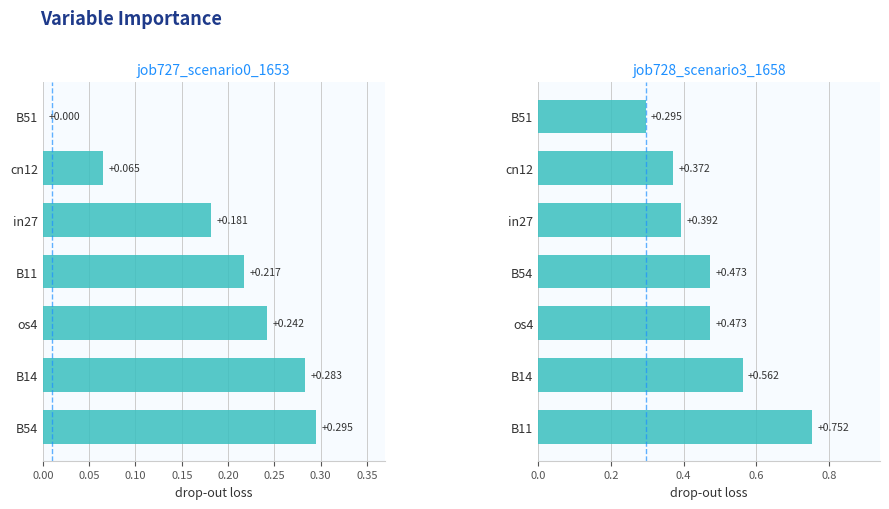

What are all the series names shown in the legend?

job727_scenario0_1653, job728_scenario3_1658